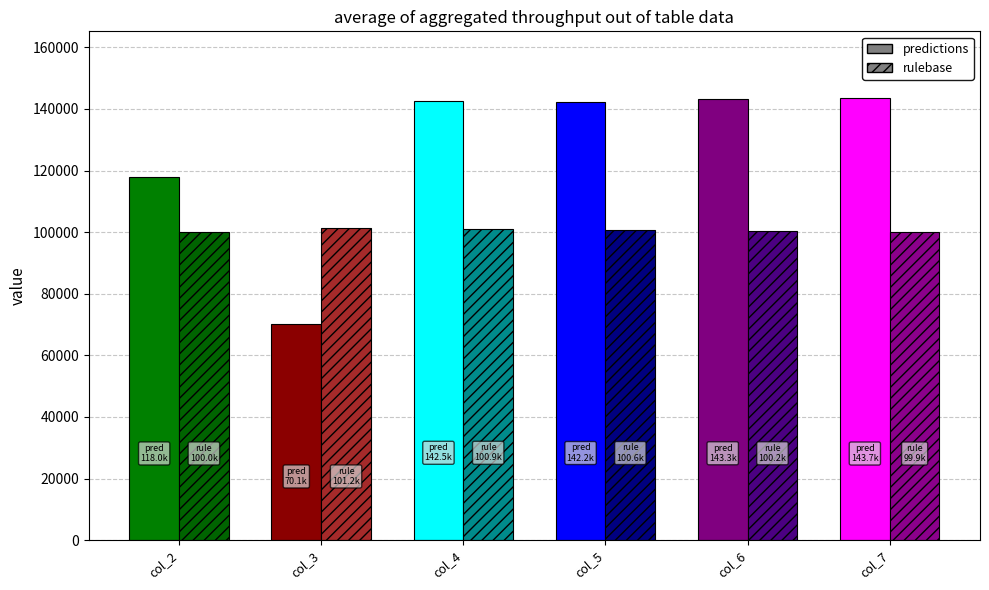

At which label does rulebase first exceed 100560?

col_3